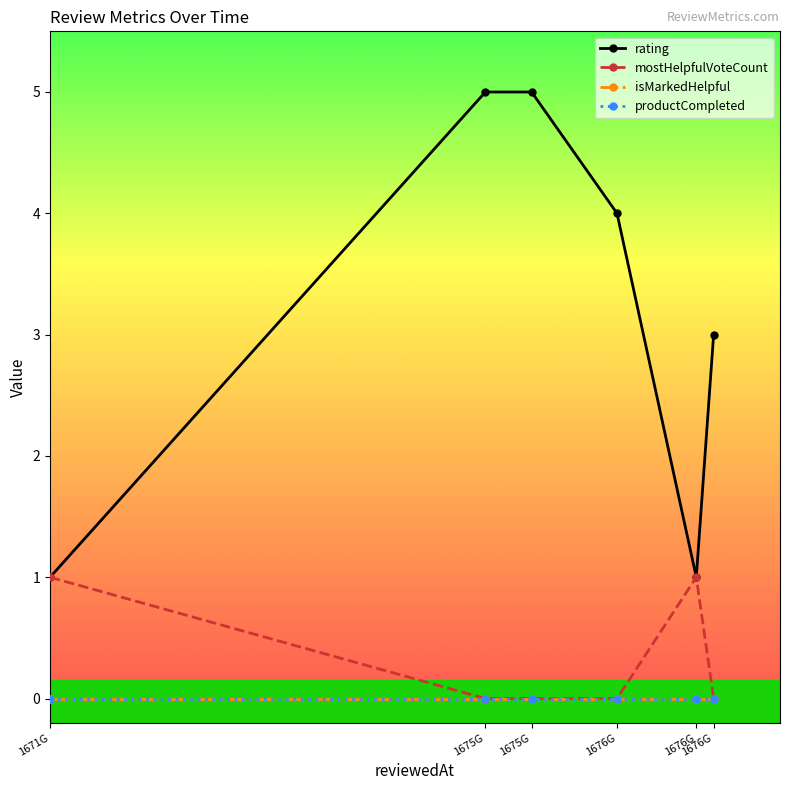

How many lines are shown in the chart?

4